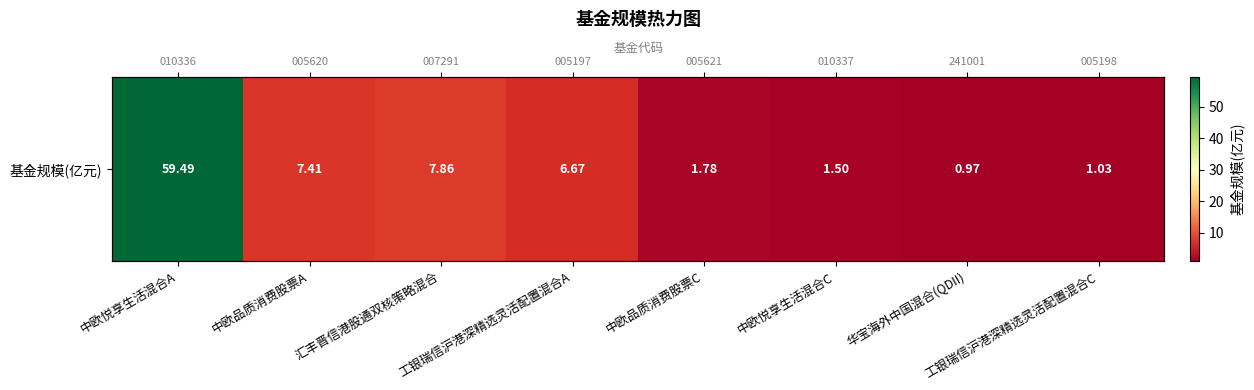

What is the change in value from 中欧悦享生活混合A to 华宝海外中国混合(QDII)?

-58.5